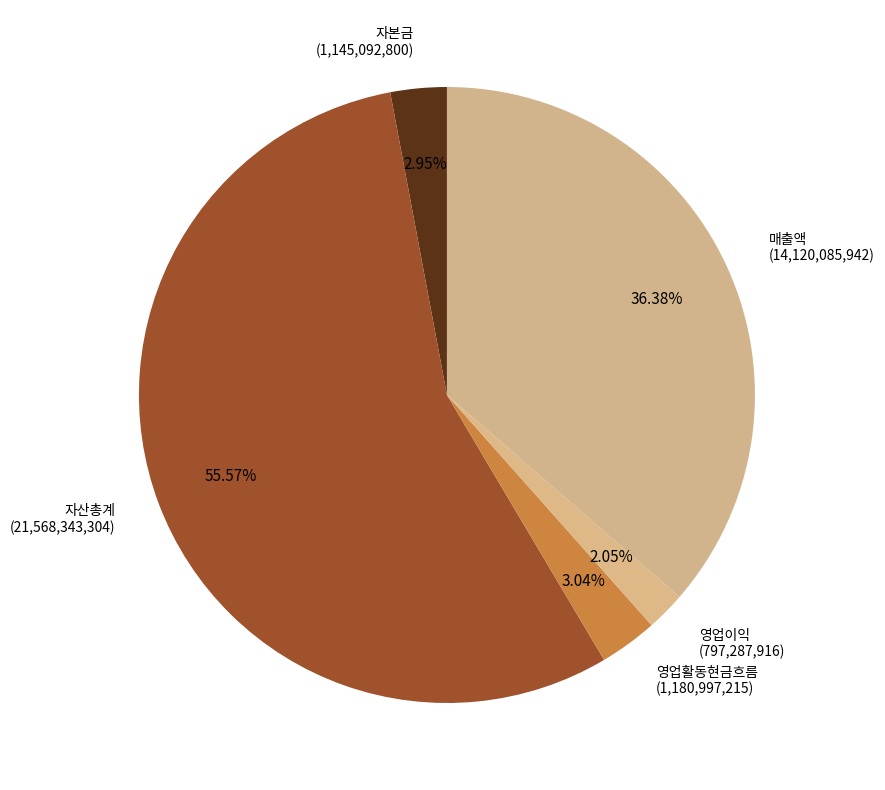

To the nearest percent, what is the difference between the 영업이익 and 자본금 slice percentages?

1%